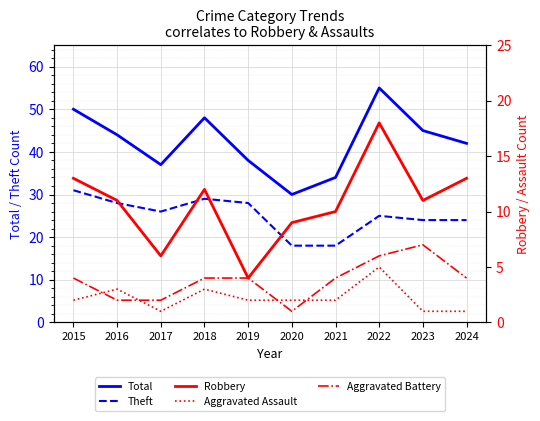

At which label does Theft reach its peak?

2015